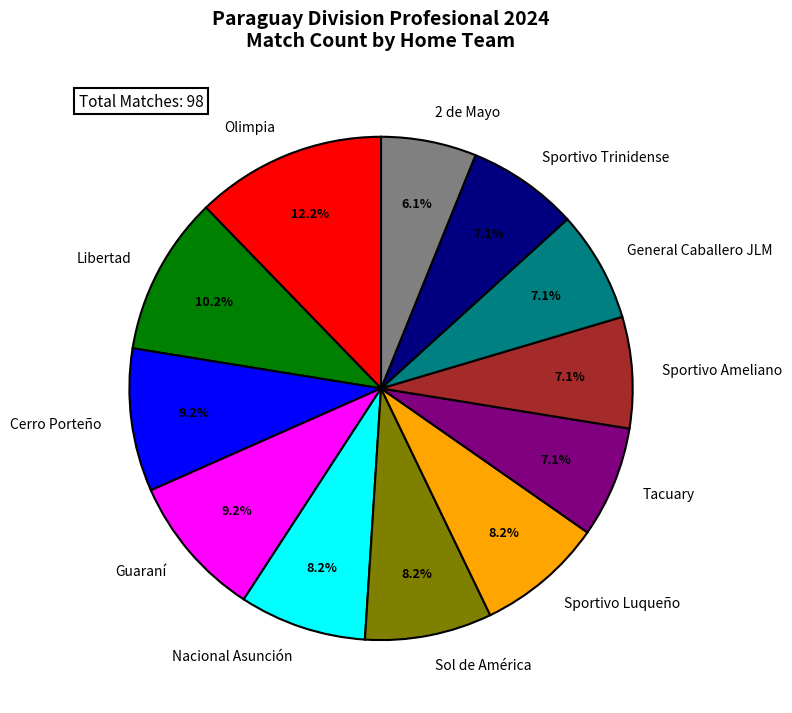

The Guaraní slice represents 1% of the pie. True or false?

False